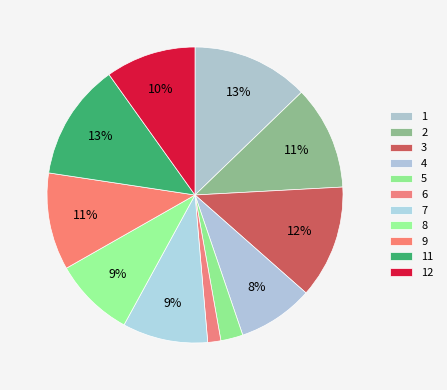

Is 3 the majority of the pie?

No